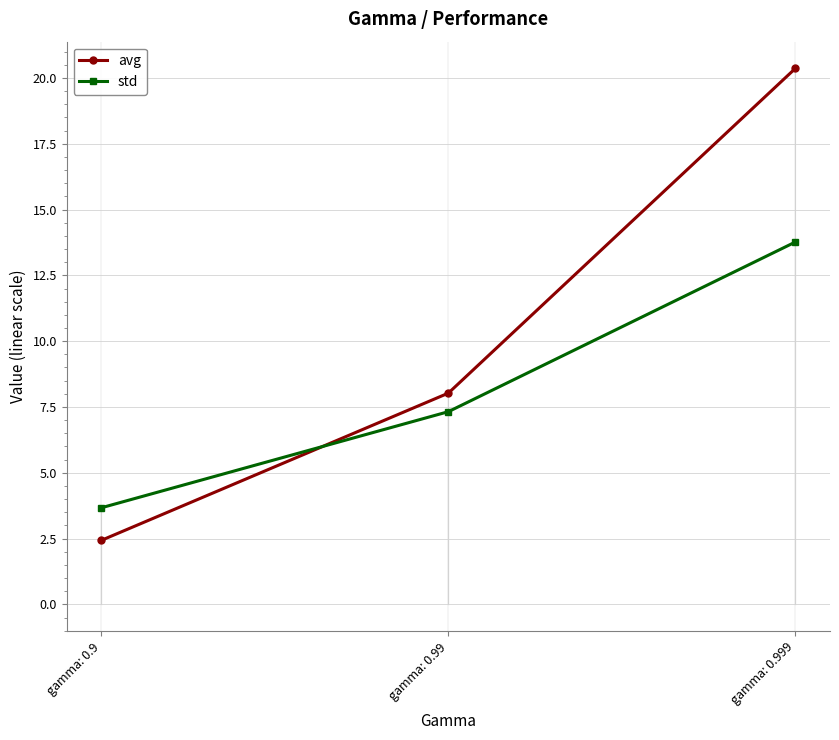

The value of std at gamma: 0.99 is 7.3. True or false?

True